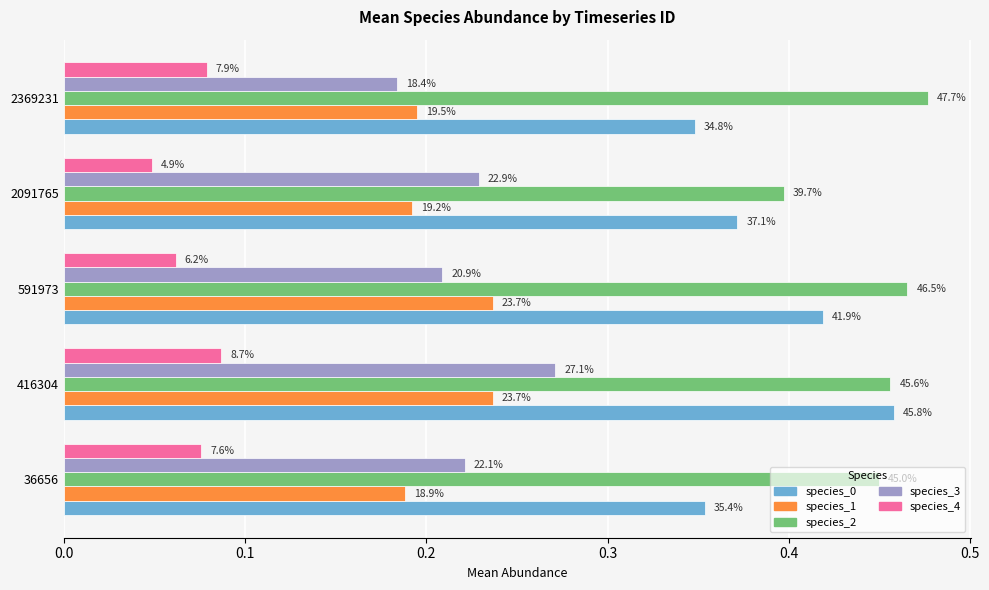

Count the species_2 values in the range 0 to 1.

5